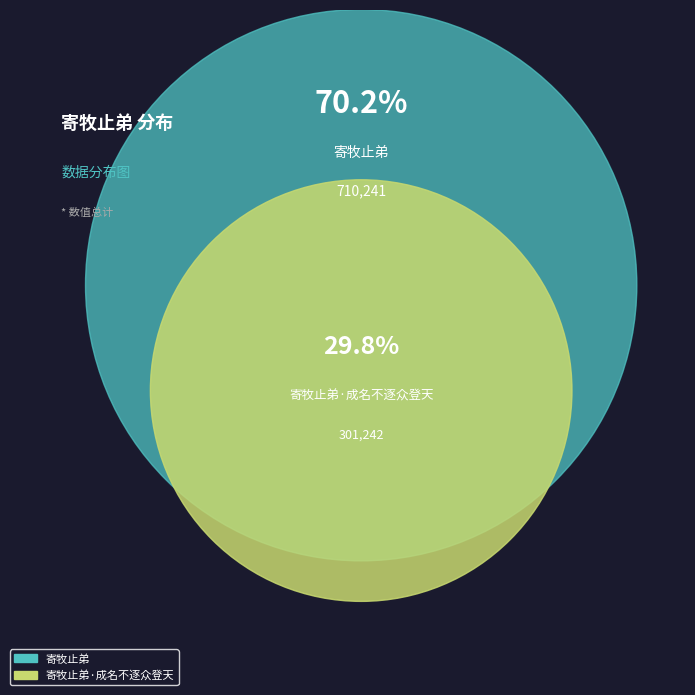

How many segments does this pie chart have?

2